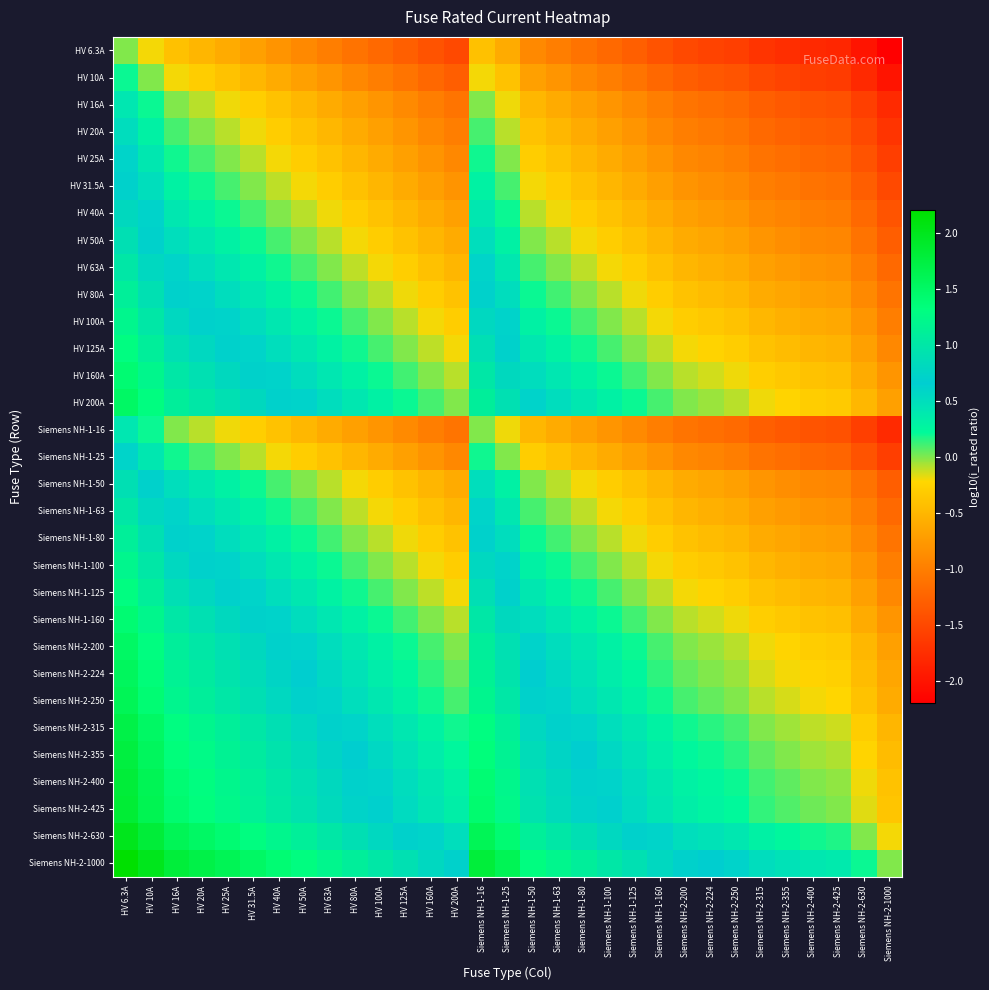

What is the greatest value displayed?

2.2